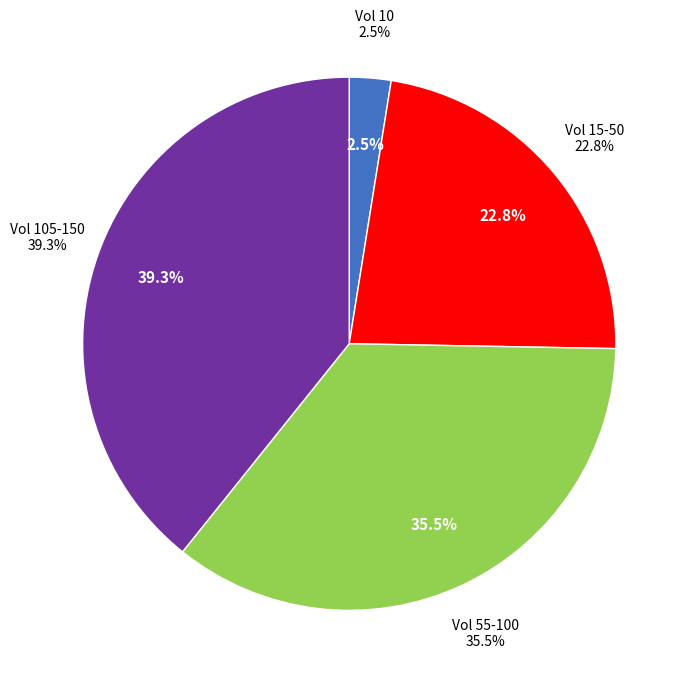

Is there any slice that represents more than half of the pie?

No